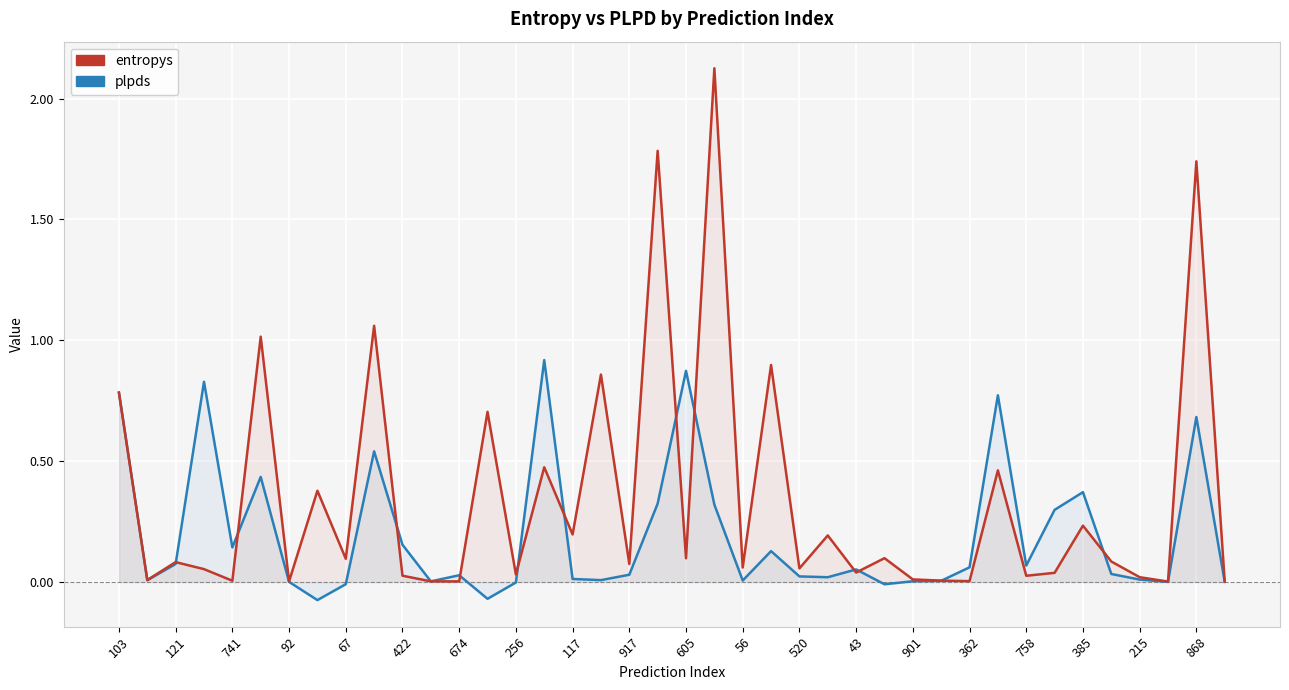

Reading left to right, what are all the values shown in this chart?

entropys: 0.8	0.0	0.1	0.1	0.0	1.0	0.0	0.4	0.1	1.1	0.0	0.0	0.0	0.7	0.0	0.5	0.2	0.9	0.1	1.8	0.1	2.1	0.1	0.9	0.1	0.2	0.0	0.1	0.0	0.0	0.0	0.5	0.0	0.0	0.2	0.1	0.0	0.0	1.7	0.0
plpds: 0.8	0.0	0.1	0.8	0.1	0.4	0.0	-0.1	-0.0	0.5	0.2	0.0	0.0	-0.1	-0.0	0.9	0.0	0.0	0.0	0.3	0.9	0.3	0.0	0.1	0.0	0.0	0.1	-0.0	0.0	0.0	0.1	0.8	0.1	0.3	0.4	0.0	0.0	0.0	0.7	0.0